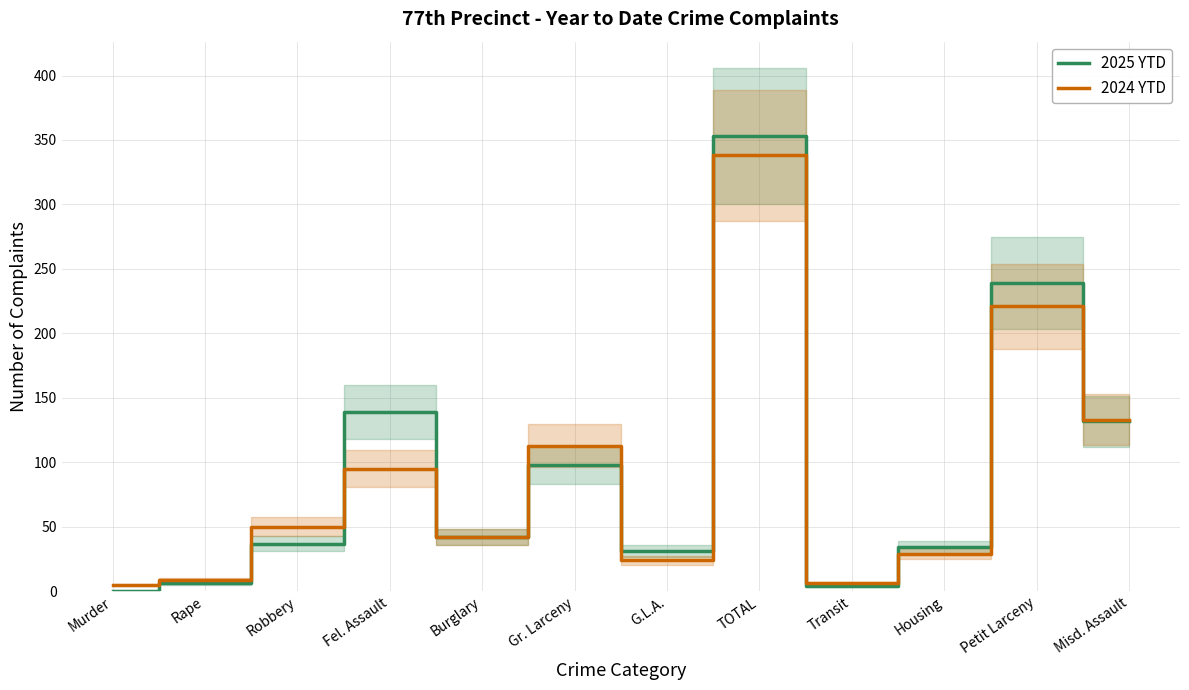

What is the label of the 10th point from the left?

Housing